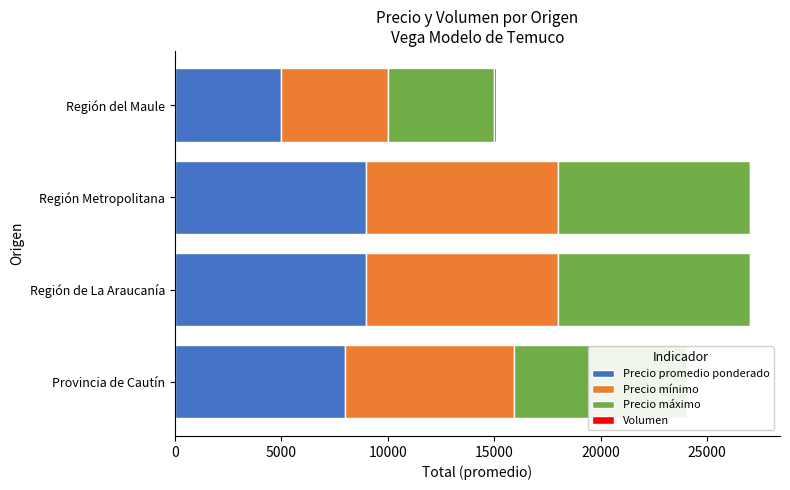

Is it true that Precio promedio ponderado equals 5611 at Región Metropolitana?

False